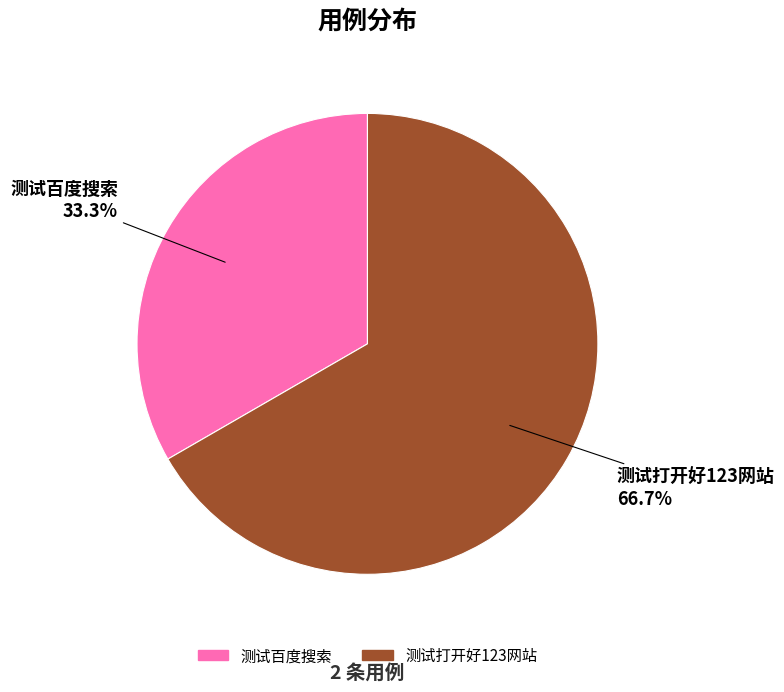

To the nearest percent, what is the difference between the largest and smallest slice percentages?

33%